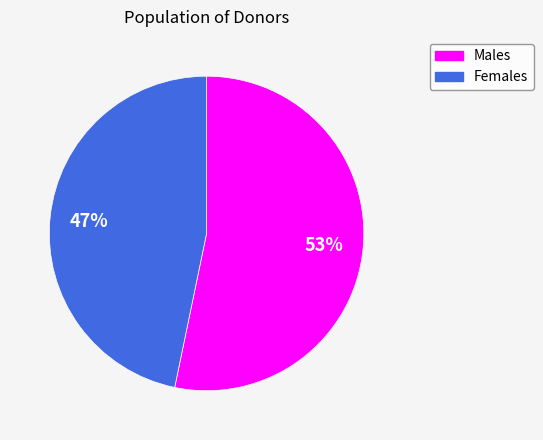

How many slices are in this pie chart?

2